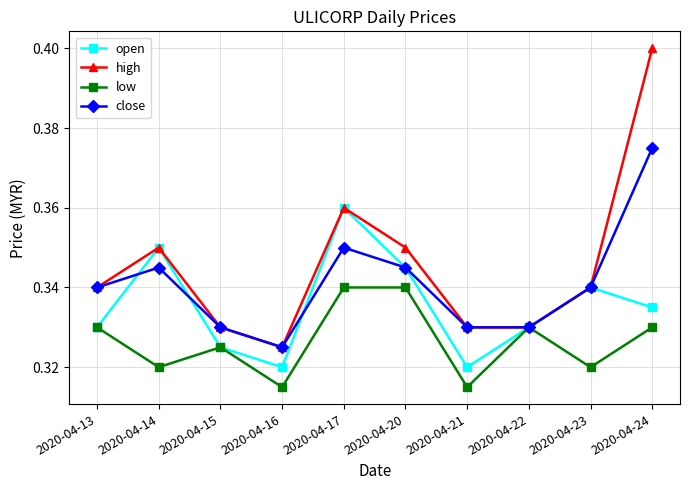

Rank the series by their average value, from lowest to highest.

low, open, close, high